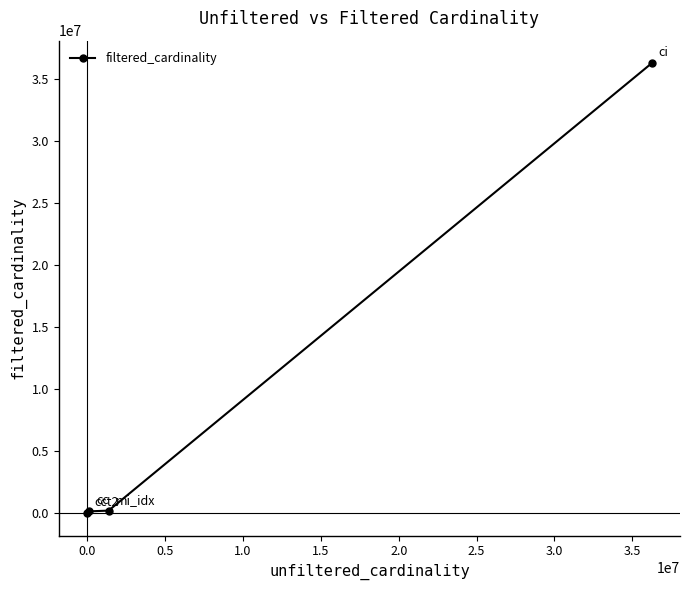

What is the maximum value shown in the chart?

36244344